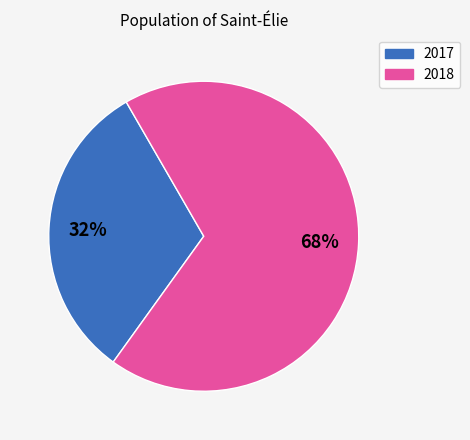

How many slices are in this pie chart?

2